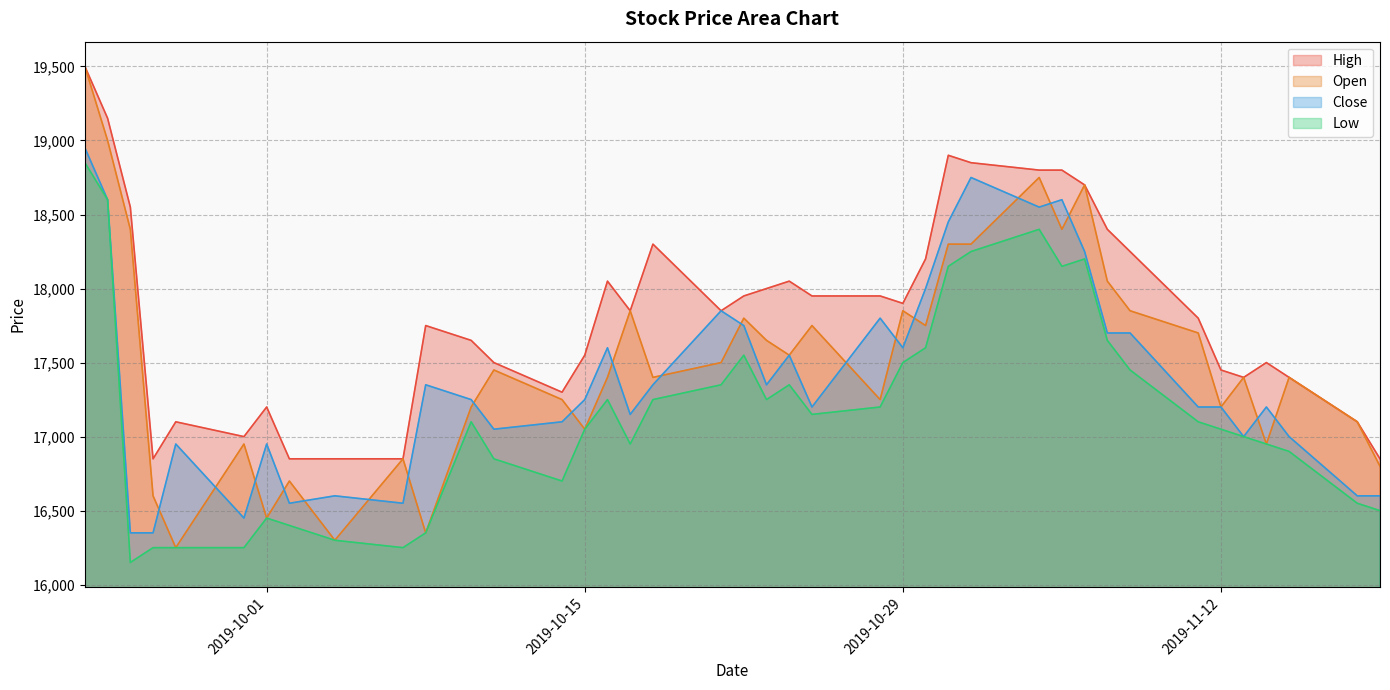

Which series has the largest total across all categories?

High